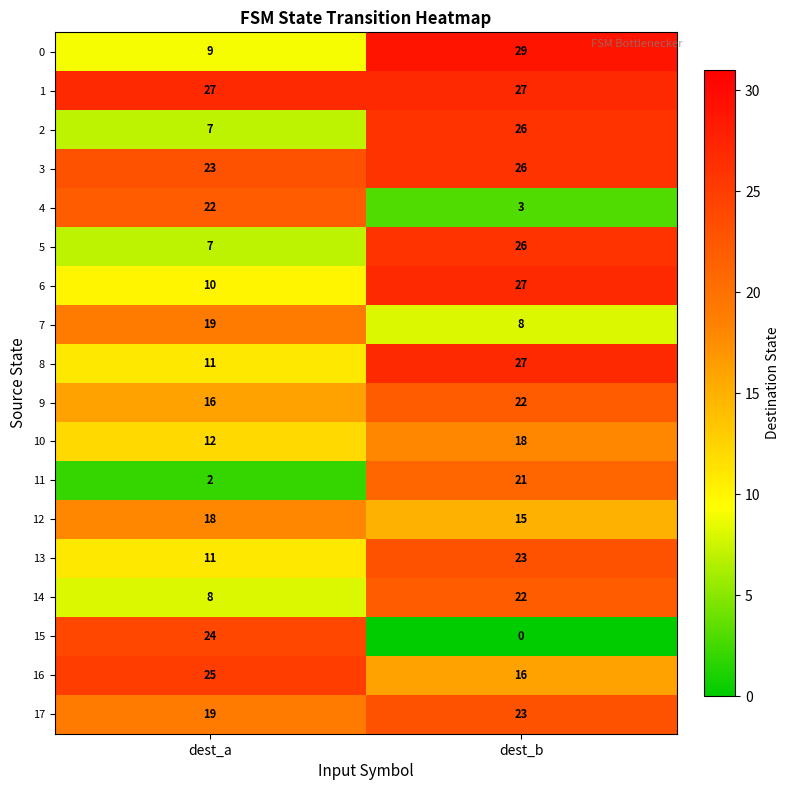

At which category is the sum across all series the highest?

dest_b